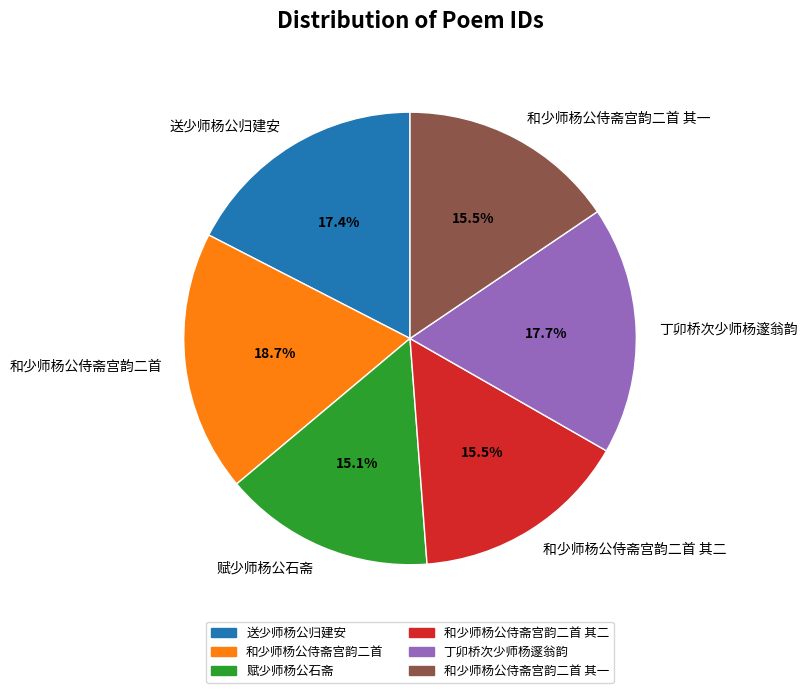

To the nearest percent, what portion does 赋少师杨公石斋 represent?

15%